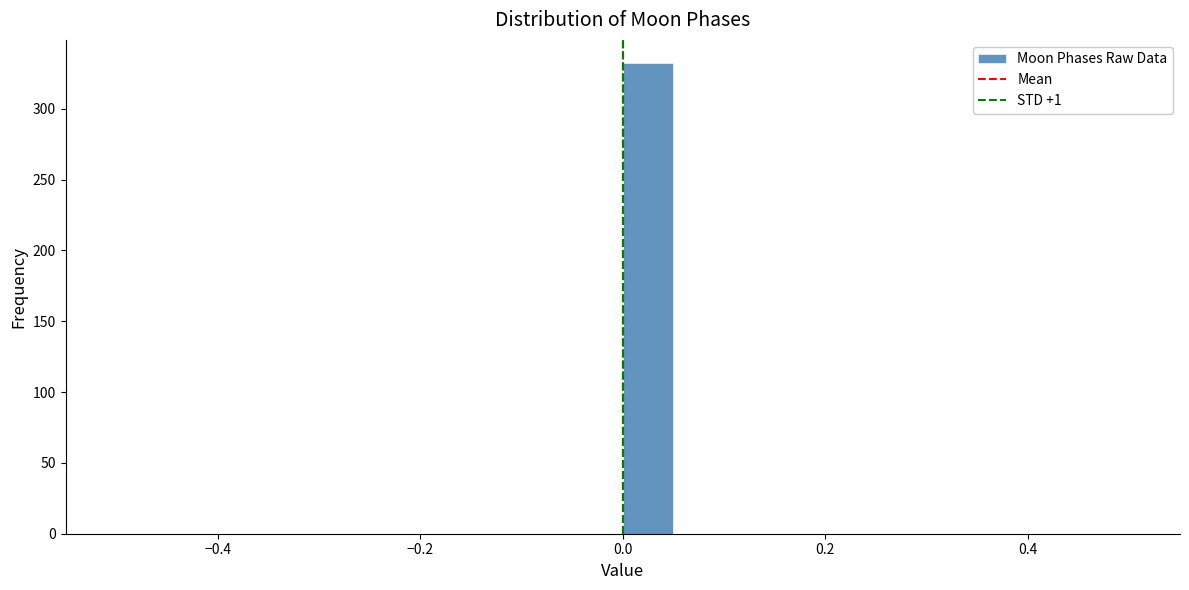

Around what value on the x-axis is the tallest bar? Give the approximate position of its centre, as read against the axis.

0.02